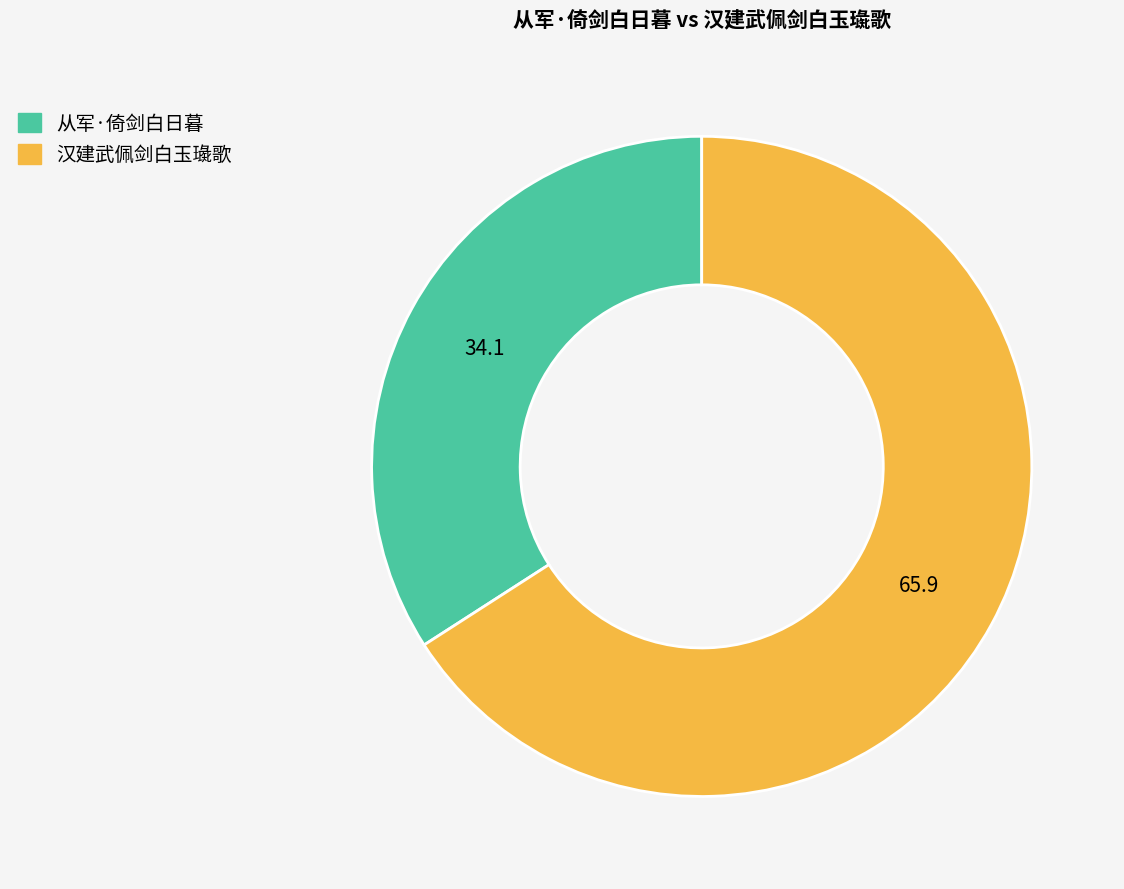

Which has a higher value, 汉建武佩剑白玉璏歌 or 从军·倚剑白日暮?

汉建武佩剑白玉璏歌